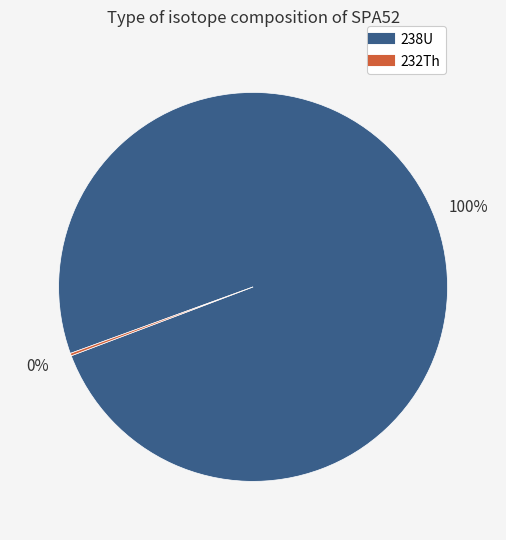

What is the largest slice in the pie chart?

238U